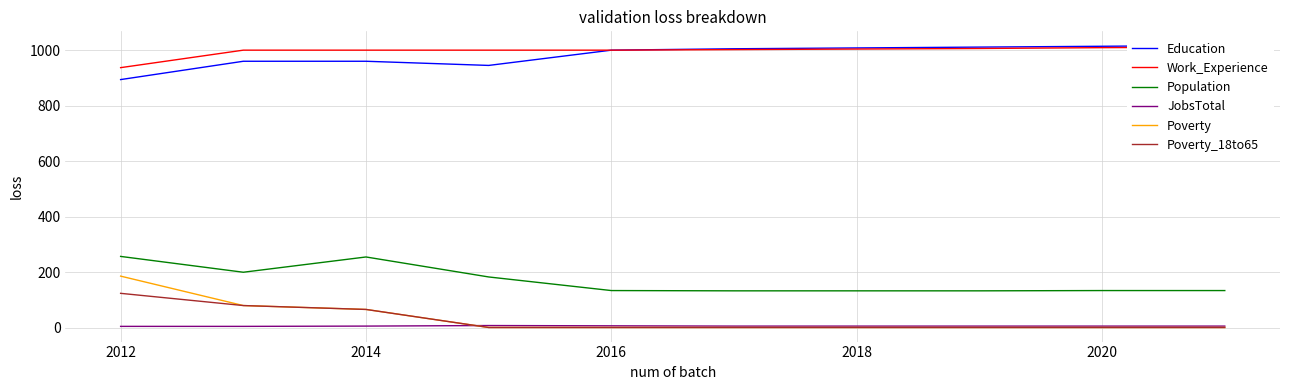

How many lines are shown in the chart?

6